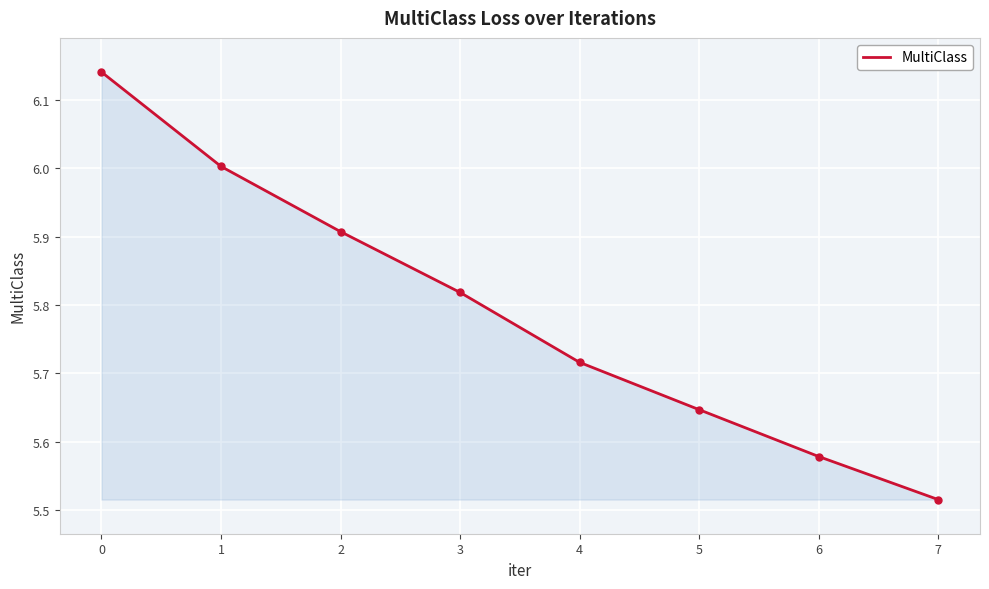

The value at 0 is 8.5. True or false?

False